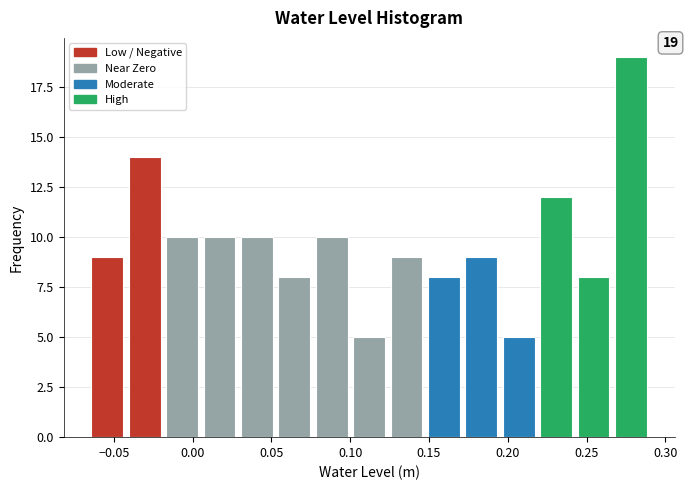

Over which range of the x-axis is the bar tallest?

0.265 to 0.290